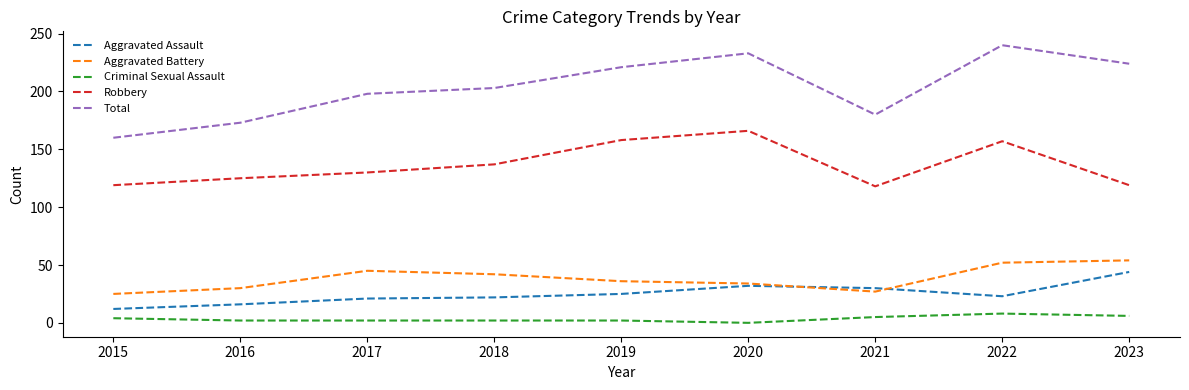

Rank the series at 2016 from lowest to highest value.

Criminal Sexual Assault, Aggravated Assault, Aggravated Battery, Robbery, Total